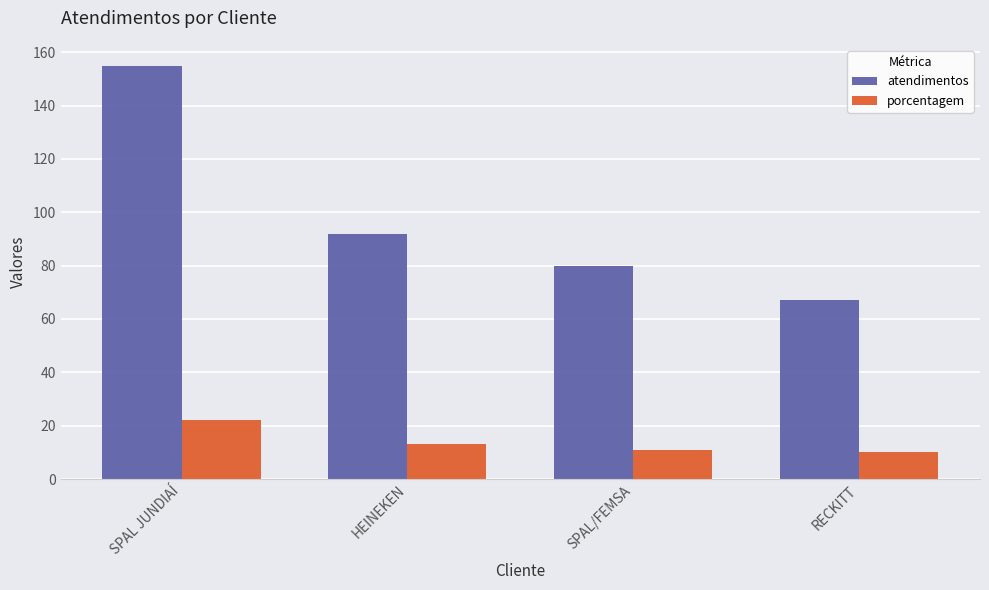

At HEINEKEN, list the series in order from smallest to largest.

porcentagem, atendimentos